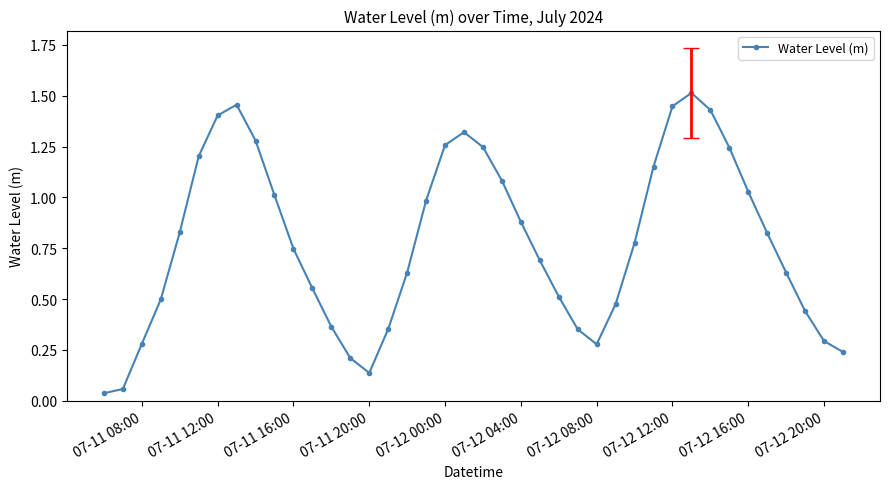

What is the sum of all values?

31.2